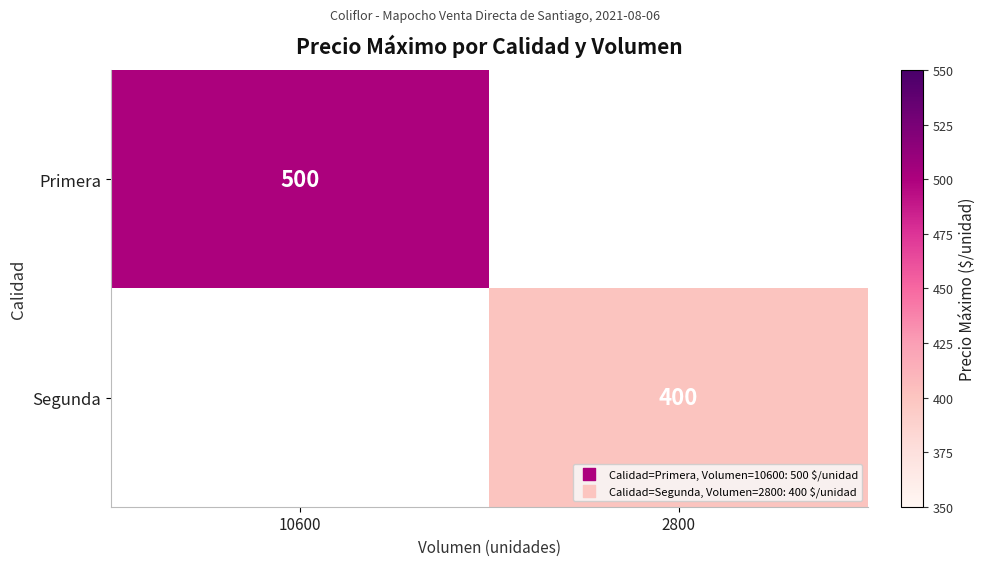

The value of Segunda at 2800 is 400. True or false?

True